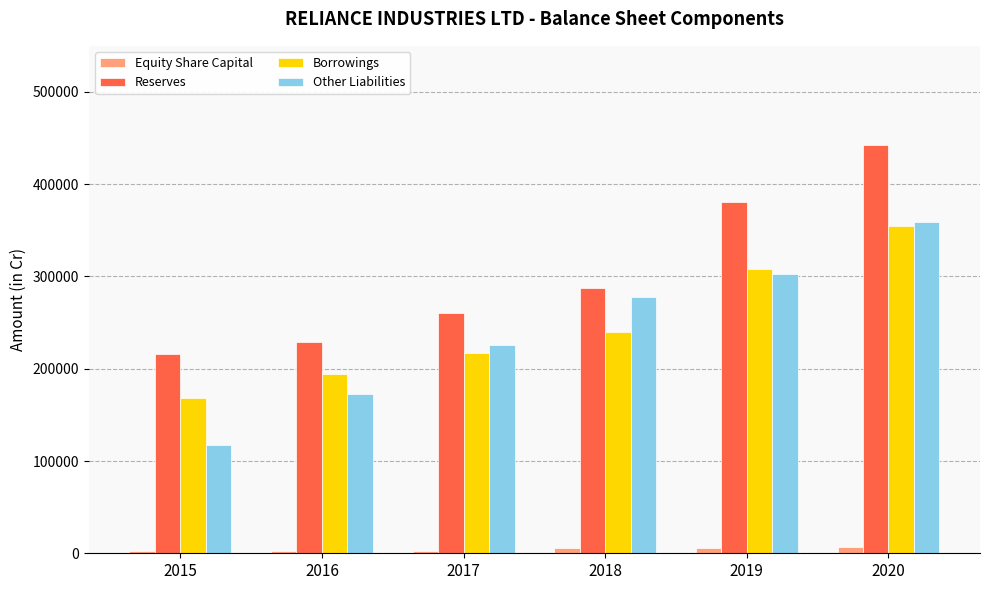

The Borrowings series shows 152079 at 2017. True or false?

False